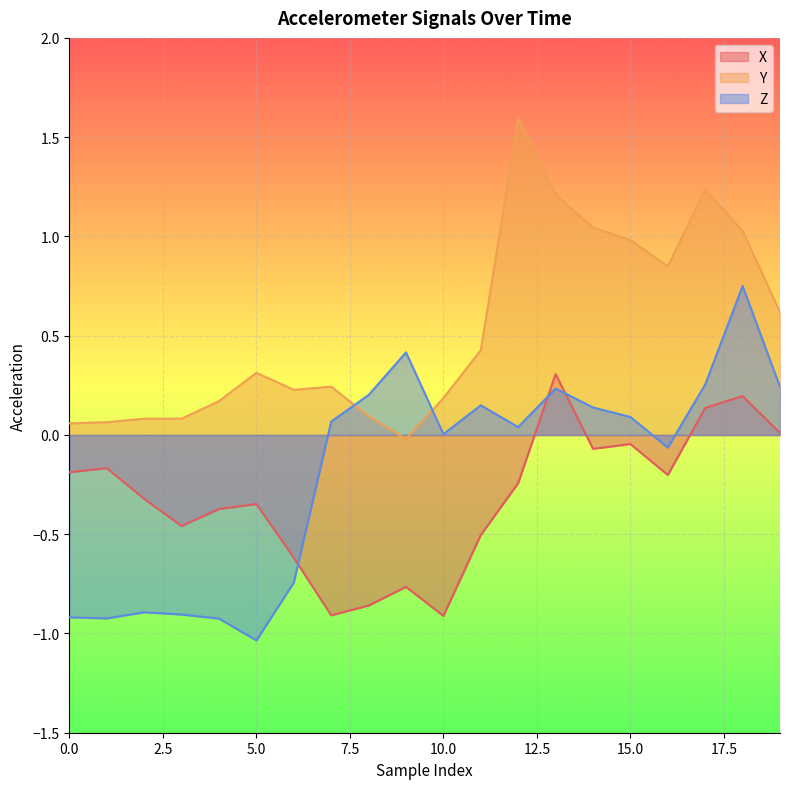

What are all the series names shown in the legend?

X, Y, Z